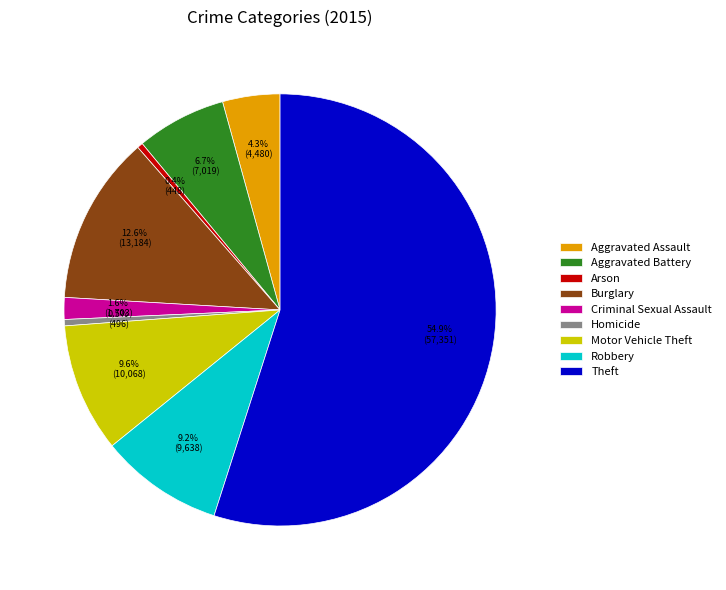

Is it true that Arson is 0% of the pie?

True